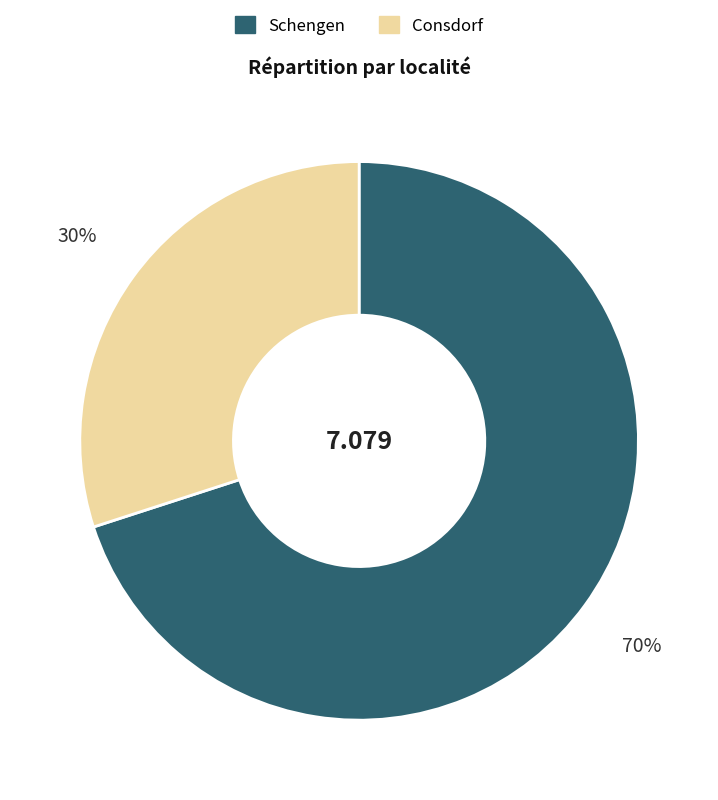

Is it true that Consdorf is 30% of the pie?

True